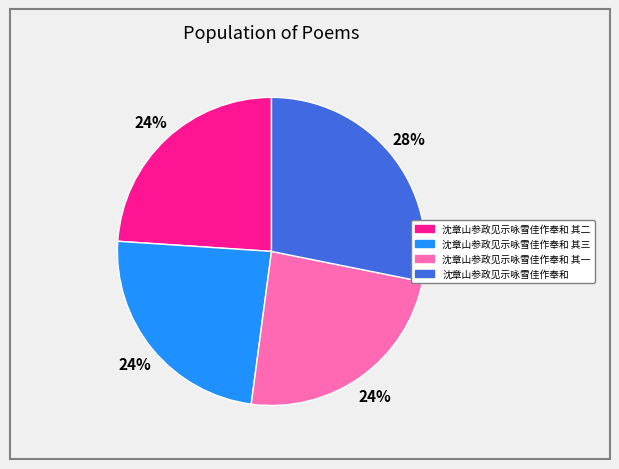

To the nearest percent, what is the difference between the largest and smallest slice percentages?

4%